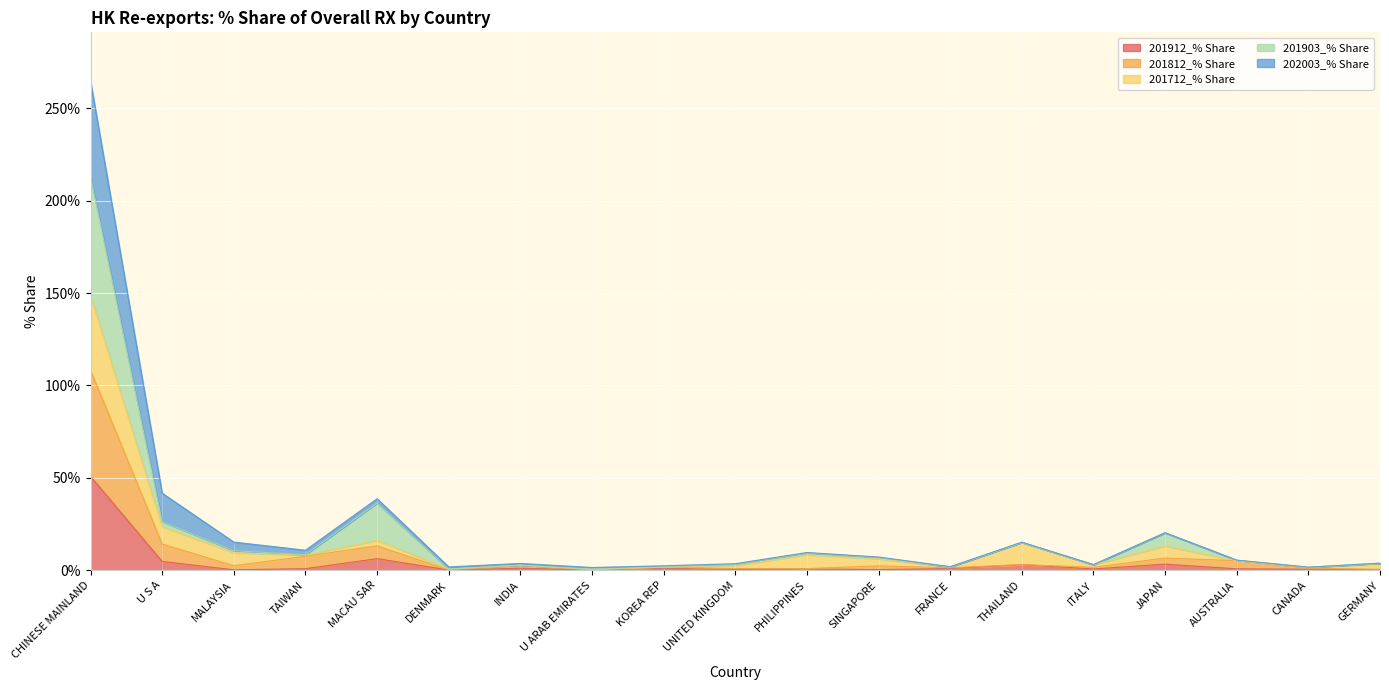

At which category is the sum across all series the highest?

CHINESE MAINLAND